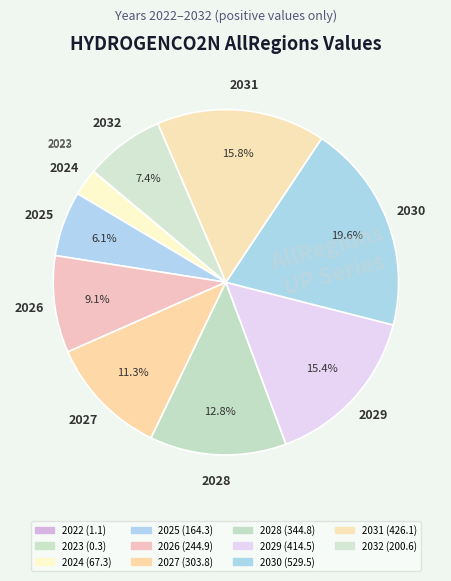

Which category has the smallest portion of the pie?

2023